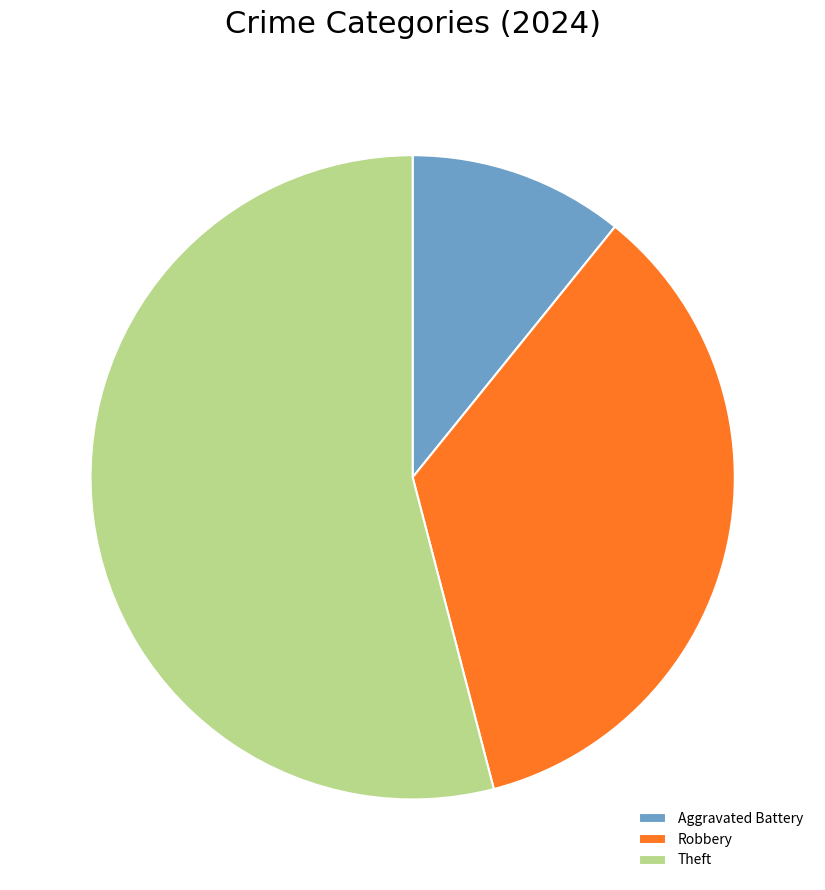

Is there any slice that represents more than half of the pie?

Yes